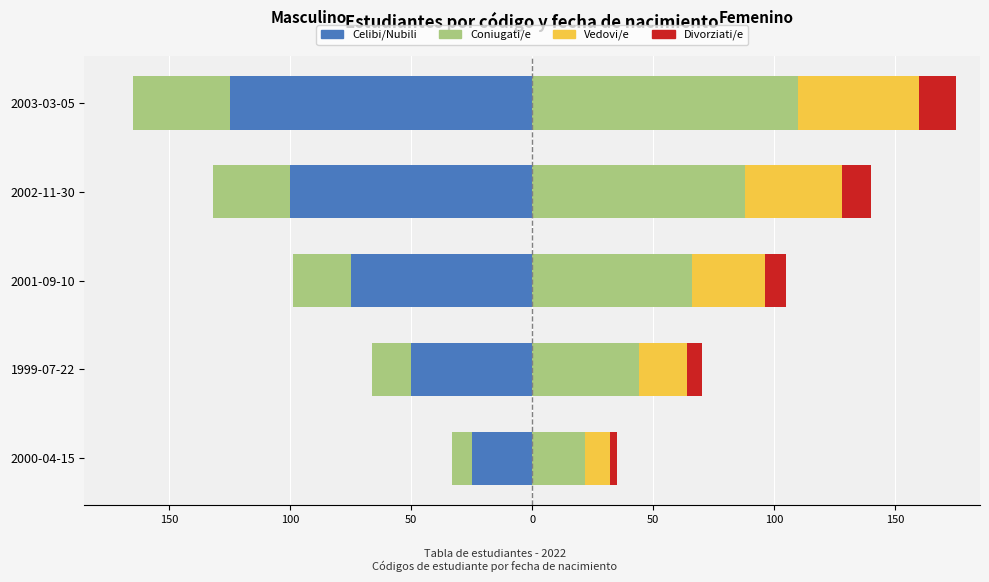

The Coniugati/e series shows -165 at 2003-03-05. True or false?

True